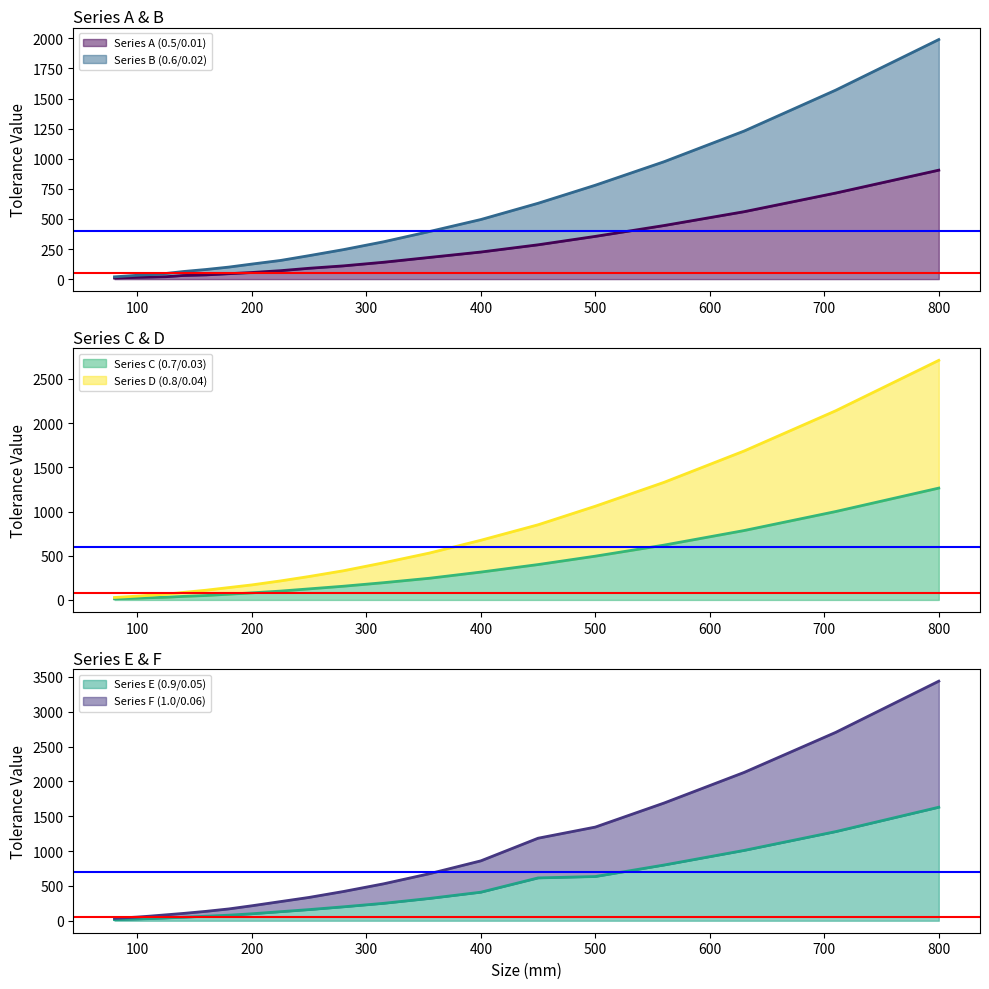

Reading left to right, transcribe all the data shown in this chart.

Series A (0.5/0.01): 80=9	100=15	110=17	125=20	140=30	160=35	180=45	200=55	225=70	250=90	280=110	315=140	355=180	400=225	450=285	500=355	560=445	630=560	710=715	800=905
Series B (0.6/0.02): 80=19	100=32	110=37	125=47	140=63	160=80	180=100	200=125	225=155	250=195	280=245	315=310	355=395	400=495	450=630	500=780	560=975	630=1230	710=1570	800=1990
Series C (0.7/0.03): 80=13	100=20	110=25	125=30	140=40	160=50	180=65	200=80	225=100	250=125	280=155	315=195	355=245	400=315	450=400	500=495	560=620	630=785	710=1000	800=1265
Series D (0.8/0.04): 80=28	100=43	110=52	125=65	140=85	160=110	180=140	200=170	225=215	250=265	280=330	315=420	355=530	400=675	450=850	500=1060	560=1330	630=1685	710=2140	800=2710
Series E (0.9/0.05): 80=16	100=25	110=30	125=40	140=50	160=65	180=80	200=100	225=130	250=160	280=200	315=250	355=320	400=410	450=615	500=635	560=800	630=1010	710=1280	800=1630
Series F (1.0/0.06): 80=34	100=53	110=65	125=85	140=105	160=135	180=170	200=215	225=275	250=335	280=420	315=530	355=675	400=860	450=1185	500=1345	560=1690	630=2130	710=2705	800=3440